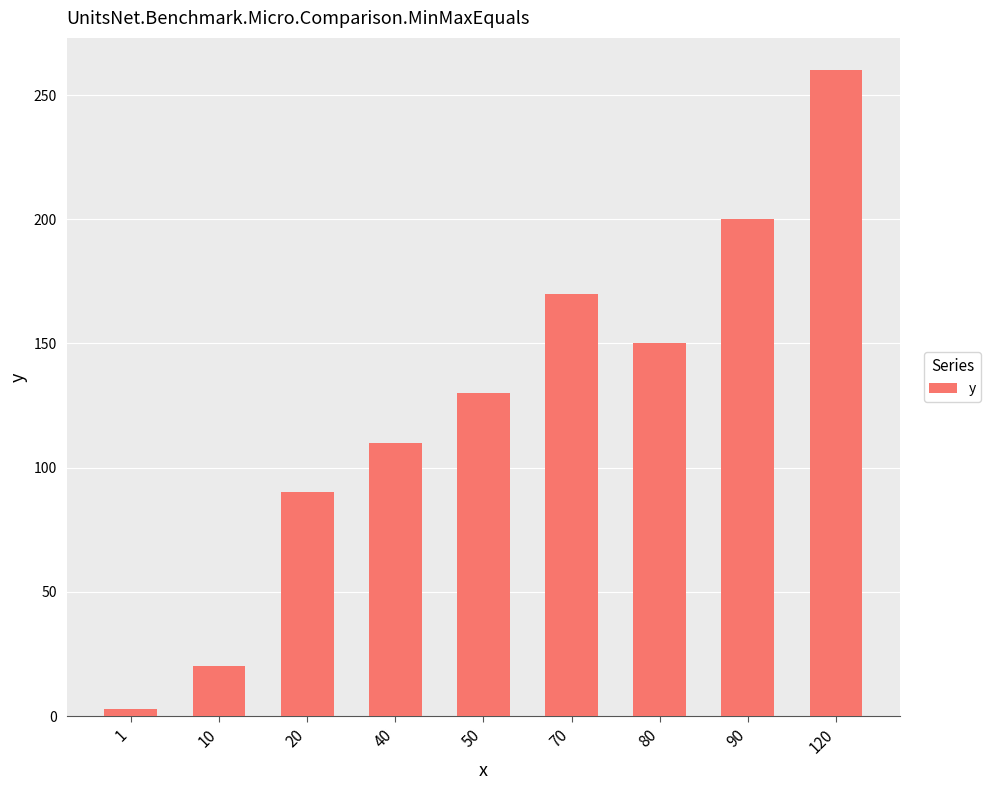

What is the average value?

126